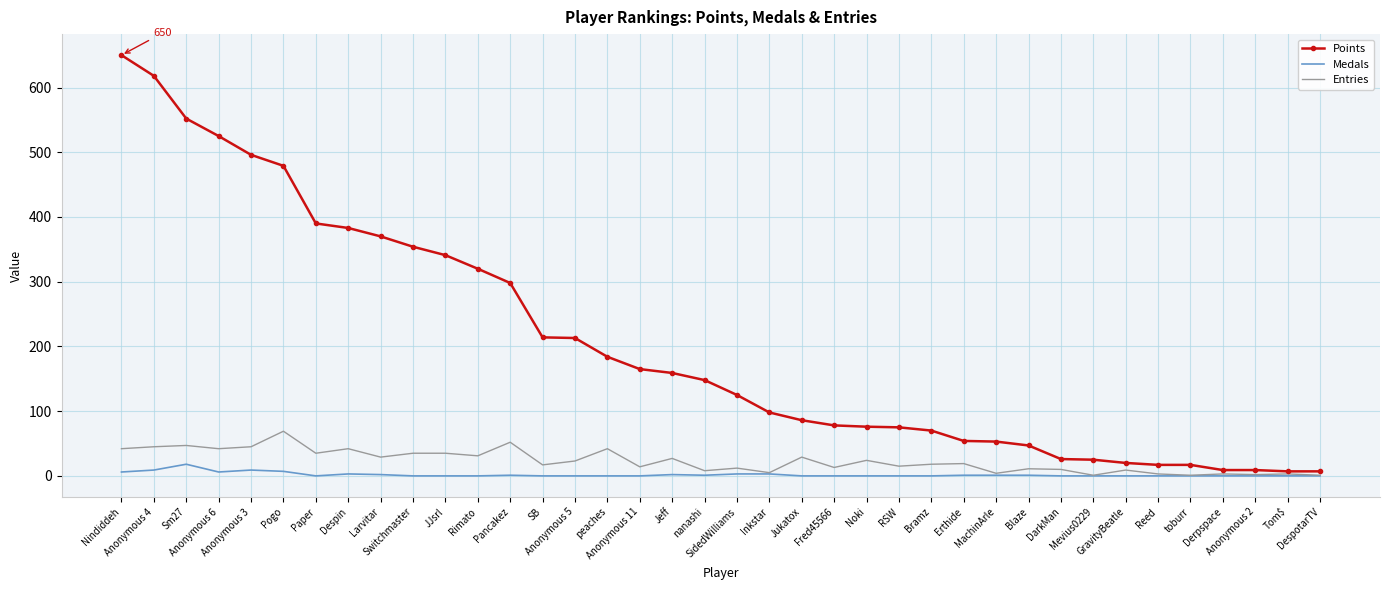

List the series in order of their peak value, lowest first.

Medals, Entries, Points